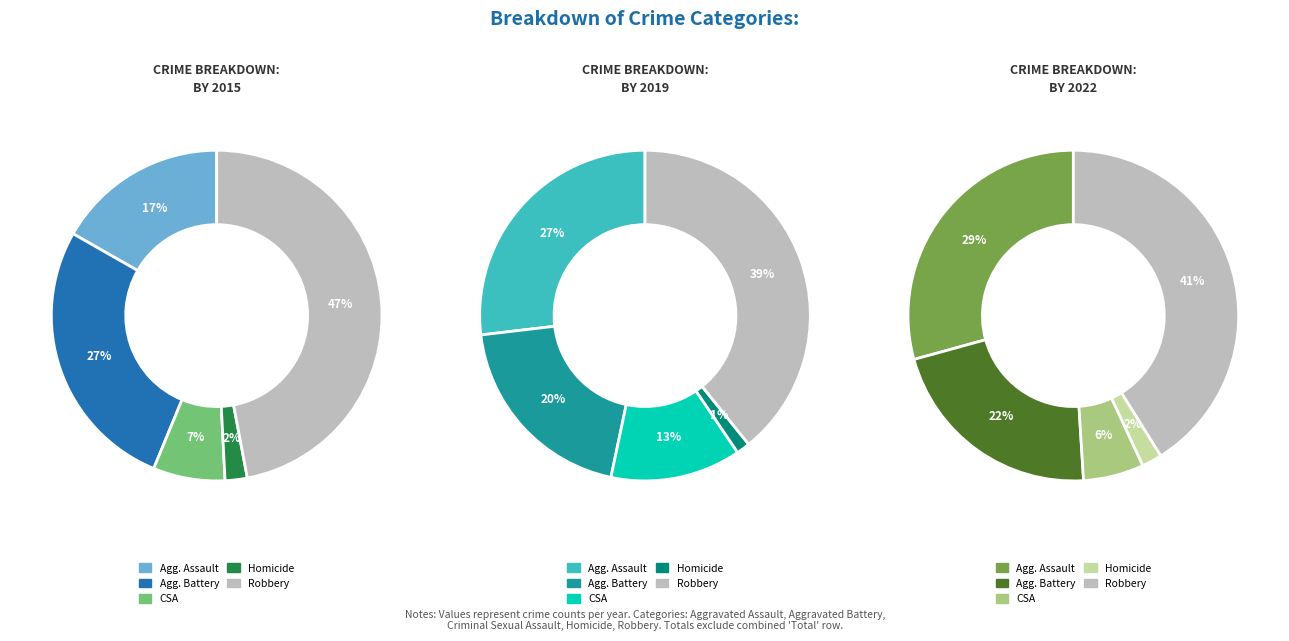

Does Aggravated Battery represent more than half of the total?

No